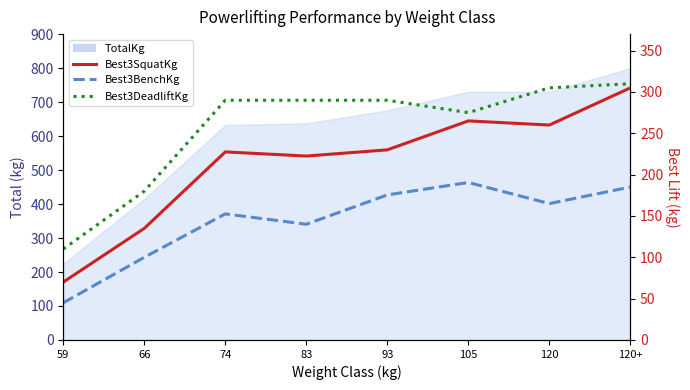

List the labels in order of Best3SquatKg value, largest first.

120+, 105, 120, 93, 74, 83, 66, 59